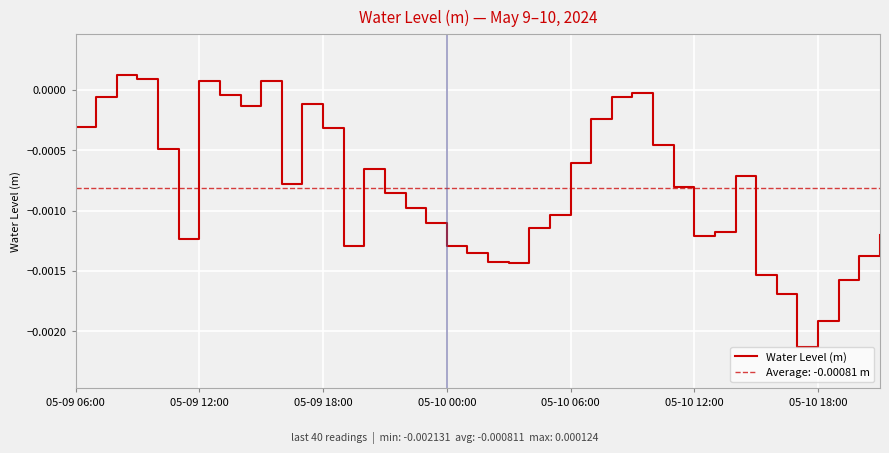

Is it true that the value at 38 is -0.0?

False